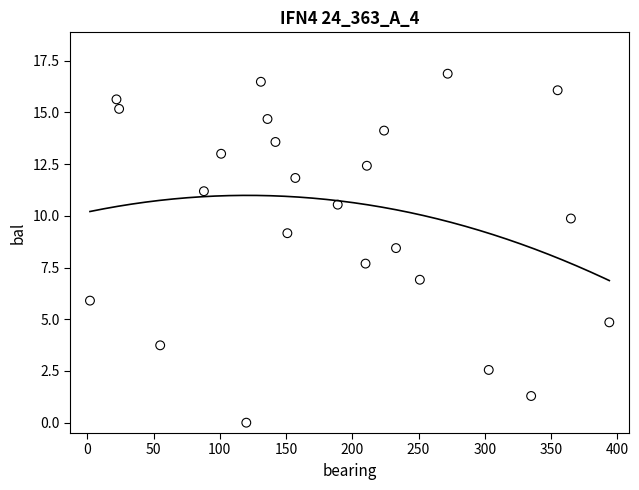

What is the range of X values (max minus min)?

392.0